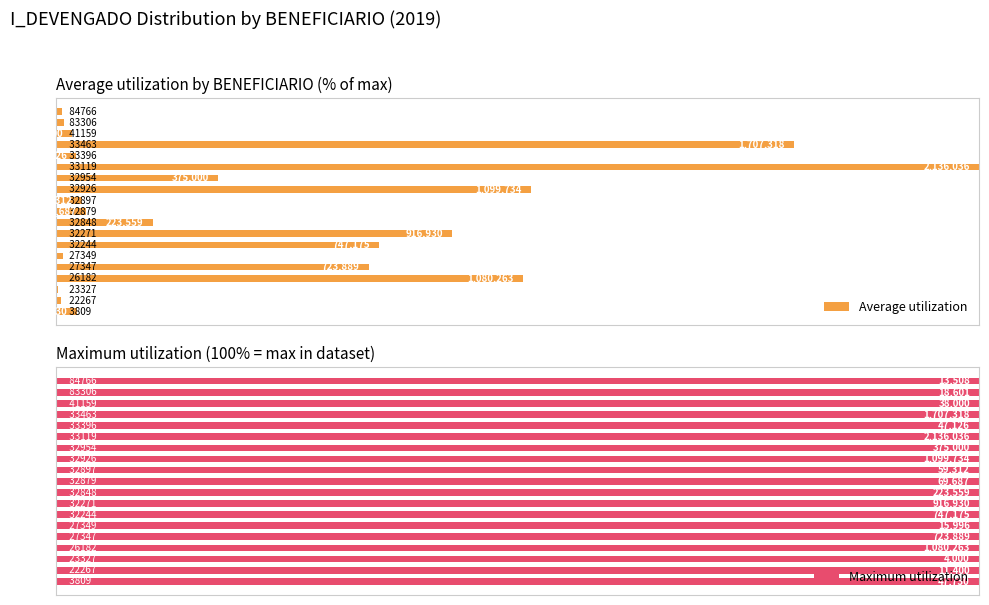

The value of Maximum utilization at 5 is 1.0. True or false?

False